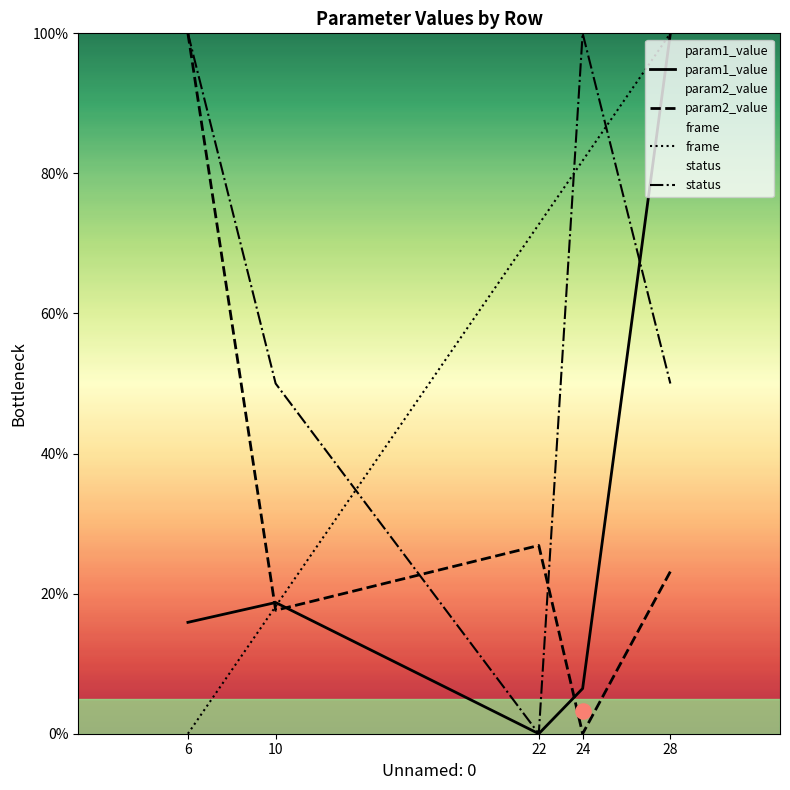

Which series has the largest Y range (max minus min)?

param1_value